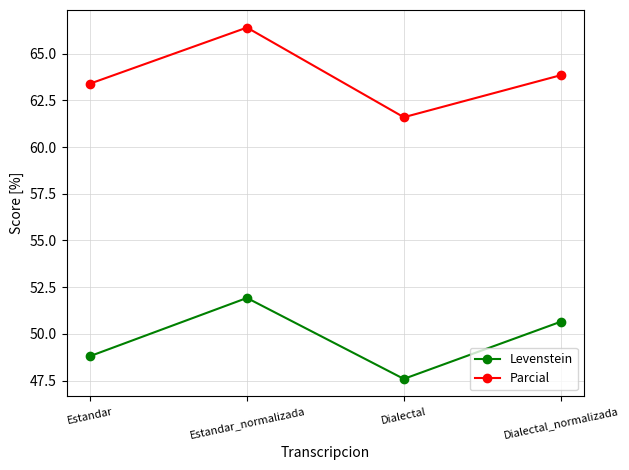

What is the value of the Parcial point at the 4th from the left?

63.8